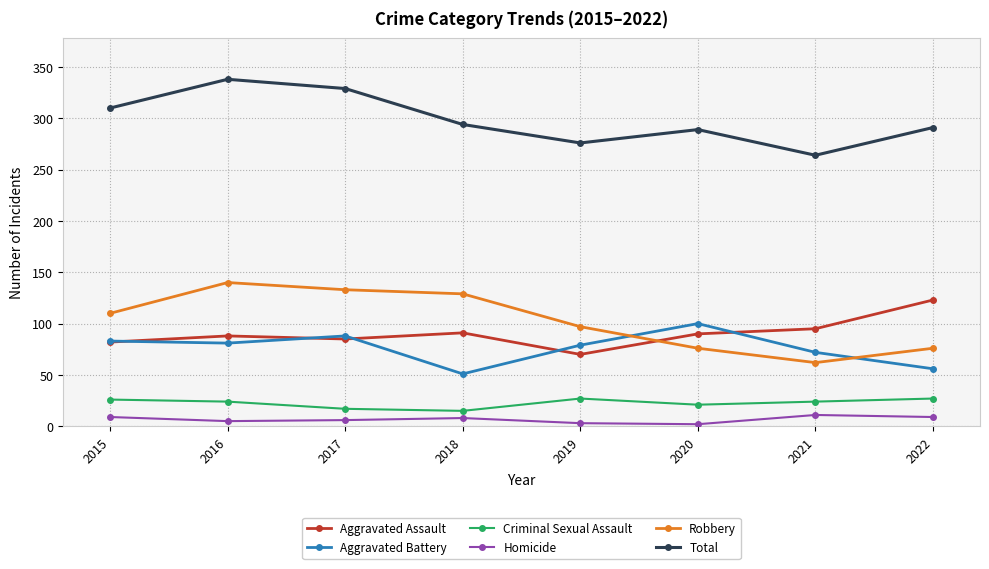

Count the number of data series in this chart.

6